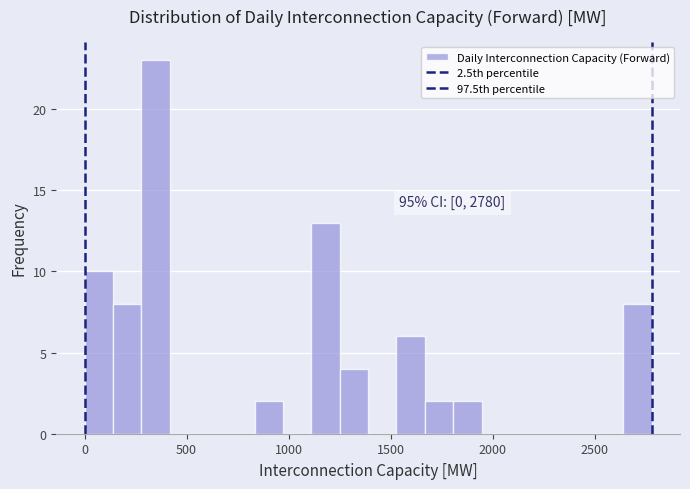

Around what value on the x-axis is the tallest bar? Give the approximate position of its centre, as read against the axis.

350